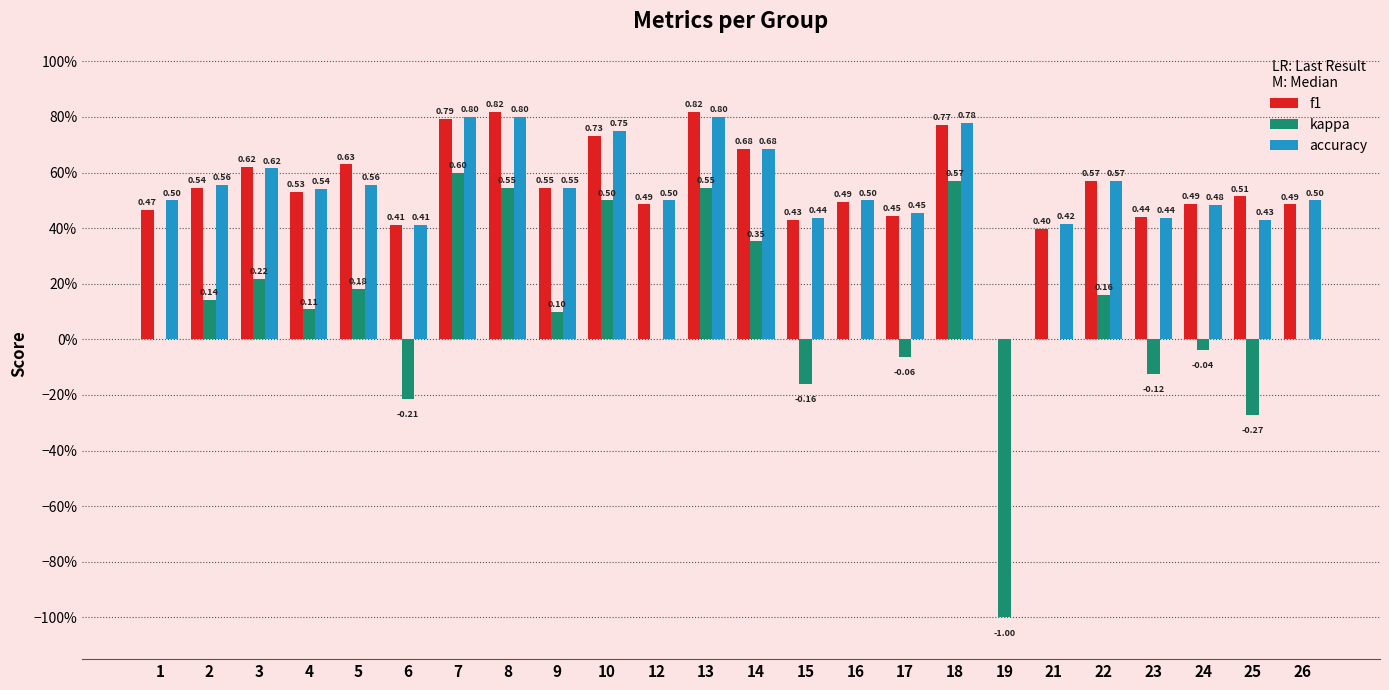

Reading right to left, list all the values displayed in this chart.

f1: 0.5	0.5	0.5	0.4	0.6	0.4	0.0	0.8	0.4	0.5	0.4	0.7	0.8	0.5	0.7	0.5	0.8	0.8	0.4	0.6	0.5	0.6	0.5	0.5
kappa: 0.0	-0.3	-0.0	-0.1	0.2	0.0	-1.0	0.6	-0.1	0.0	-0.2	0.4	0.5	0.0	0.5	0.1	0.5	0.6	-0.2	0.2	0.1	0.2	0.1	0.0
accuracy: 0.5	0.4	0.5	0.4	0.6	0.4	0.0	0.8	0.5	0.5	0.4	0.7	0.8	0.5	0.8	0.5	0.8	0.8	0.4	0.6	0.5	0.6	0.6	0.5